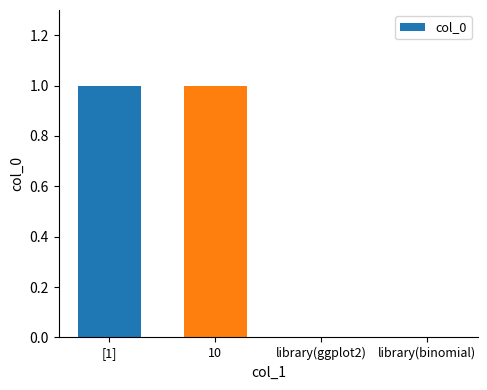

Read the value at [1].

1